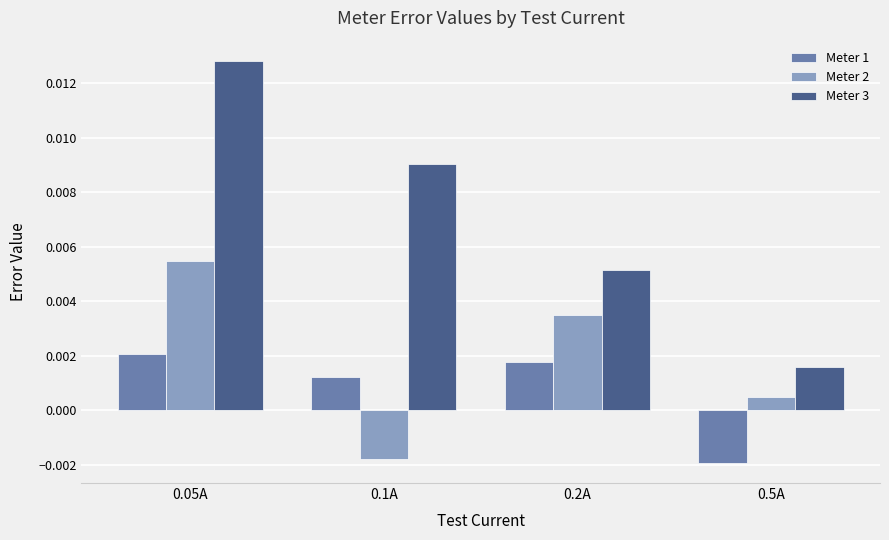

Where is Meter 1 nearest to the value 0?

0.1A